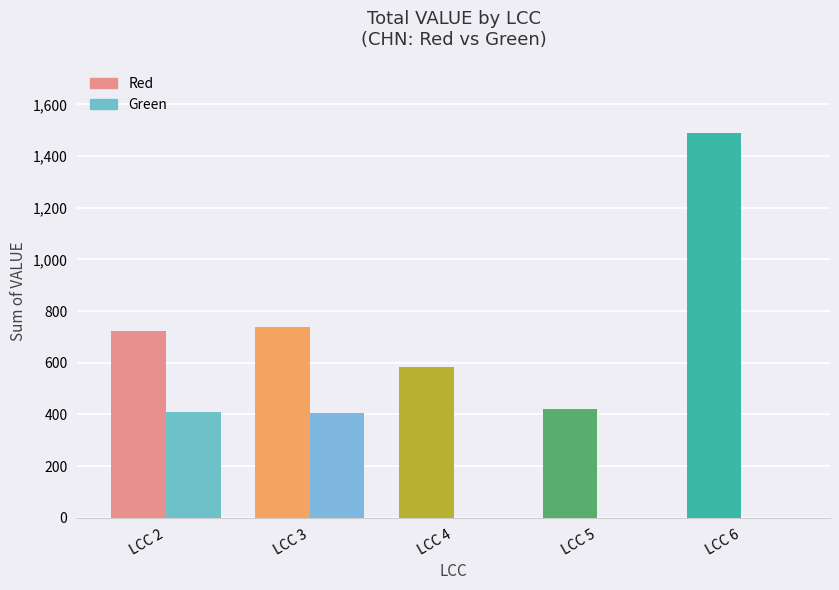

Which series has the largest total across all categories?

Red